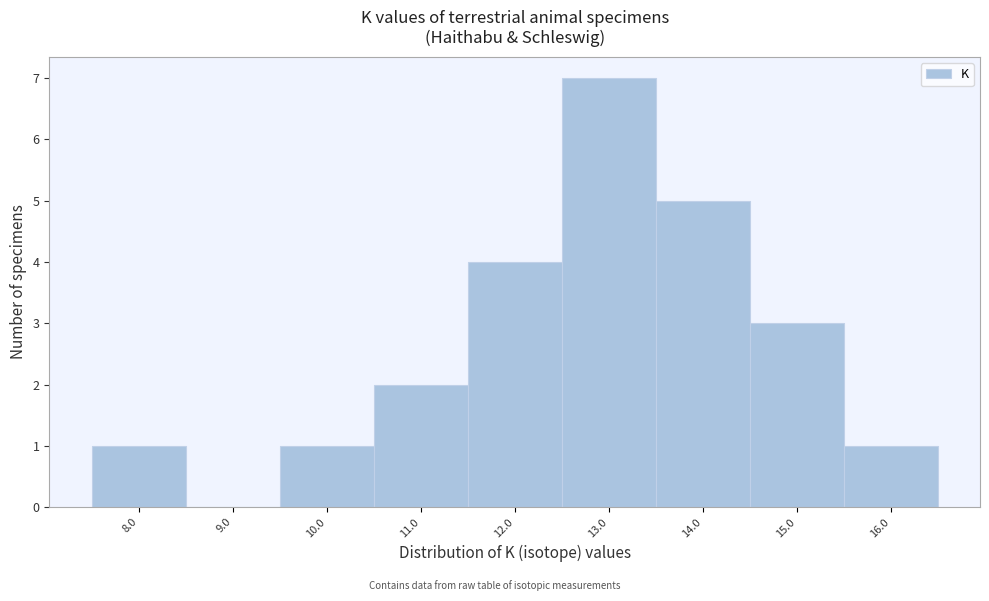

Reading left to right, transcribe this chart: for each bar, give the range it covers on the x-axis and its height. The values are not printed on the chart, so give them approximately, as read against the axis.

7.5 to 8.5: 1
8.5 to 9.5: 0
9.5 to 10.5: 1
10.5 to 11.5: 2
11.5 to 12.5: 4
12.5 to 13.5: 7
13.5 to 14.5: 5
14.5 to 15.5: 3
15.5 to 16.5: 1